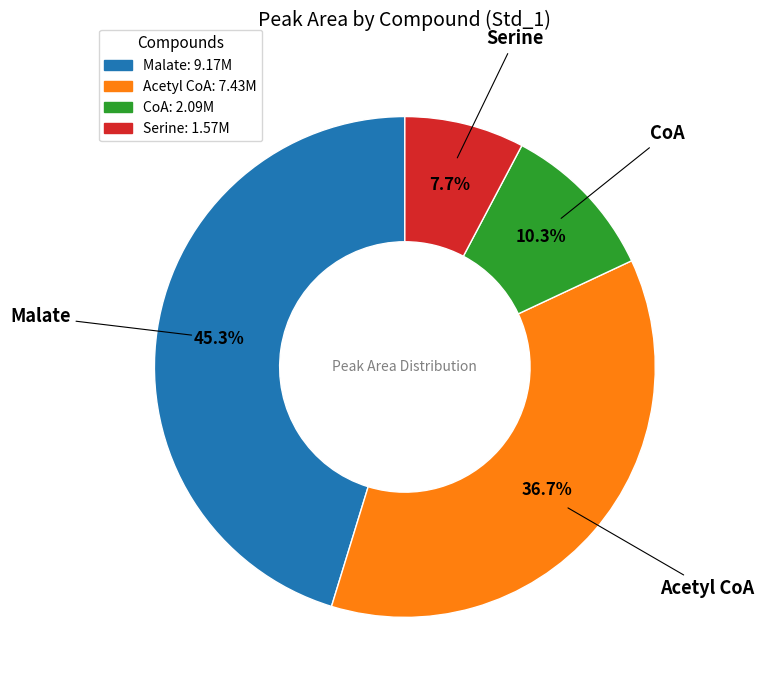

Is there any slice that represents more than half of the pie?

No